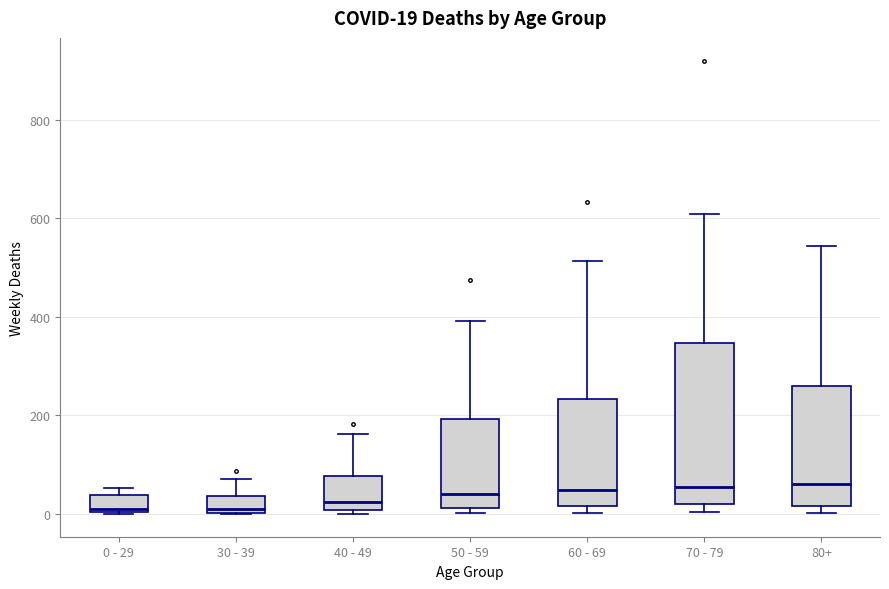

Which box is the tallest, from its lower edge to its upper edge?

70 - 79